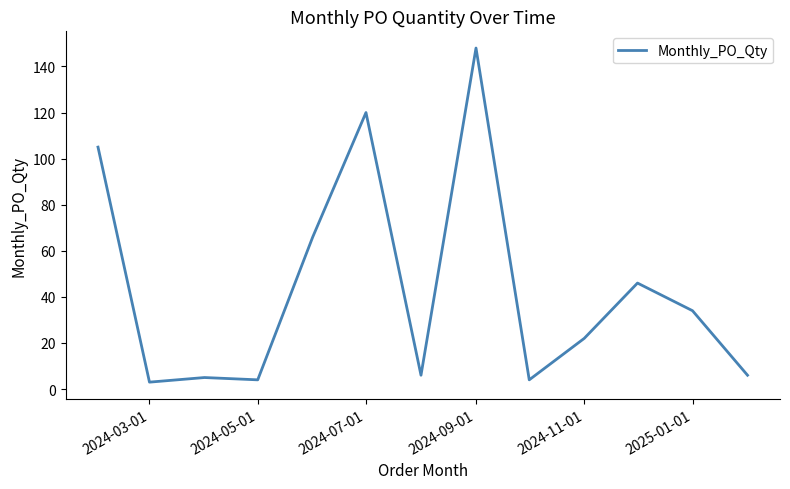

What is the greatest value displayed?

148